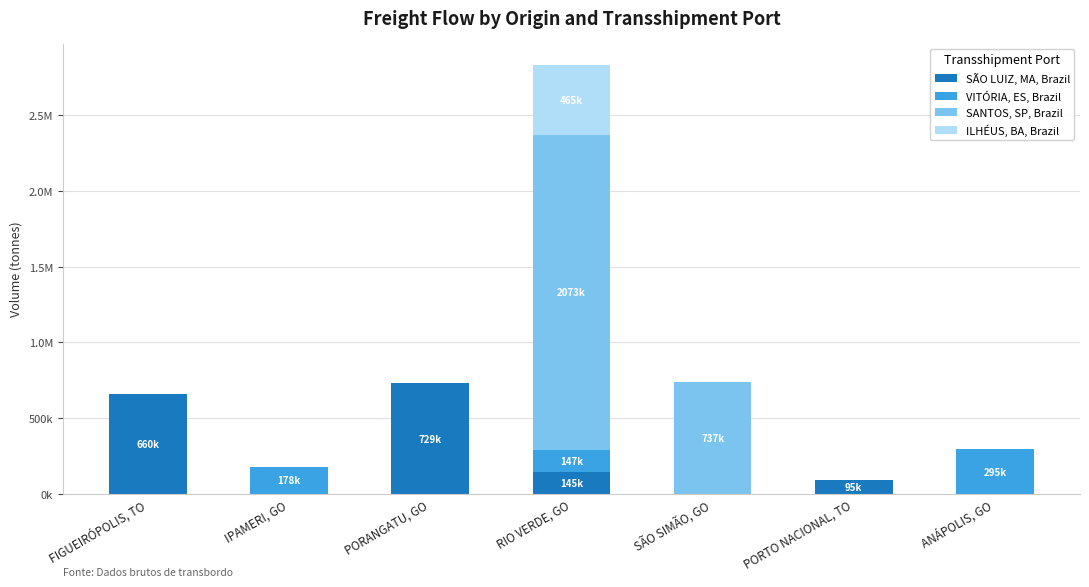

What are all the series names shown in the legend?

SÃO LUIZ, MA, Brazil, VITÓRIA, ES, Brazil, SANTOS, SP, Brazil, ILHÉUS, BA, Brazil